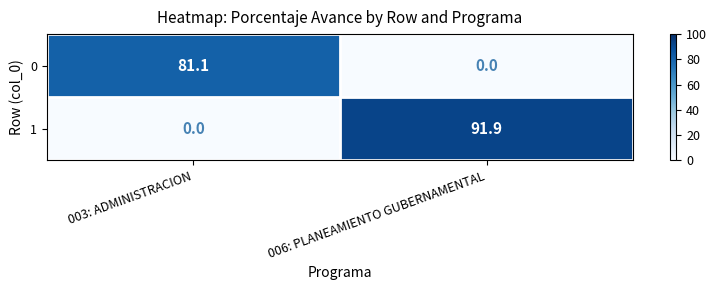

Count the number of data series in this chart.

2